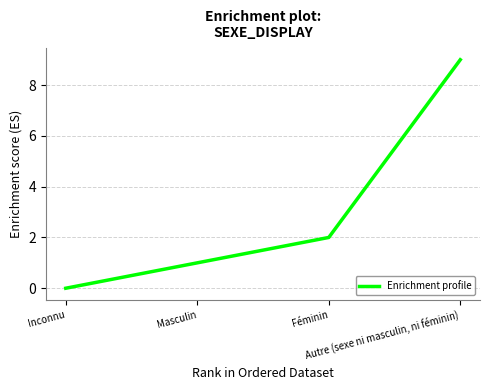

How many values are above zero?

3